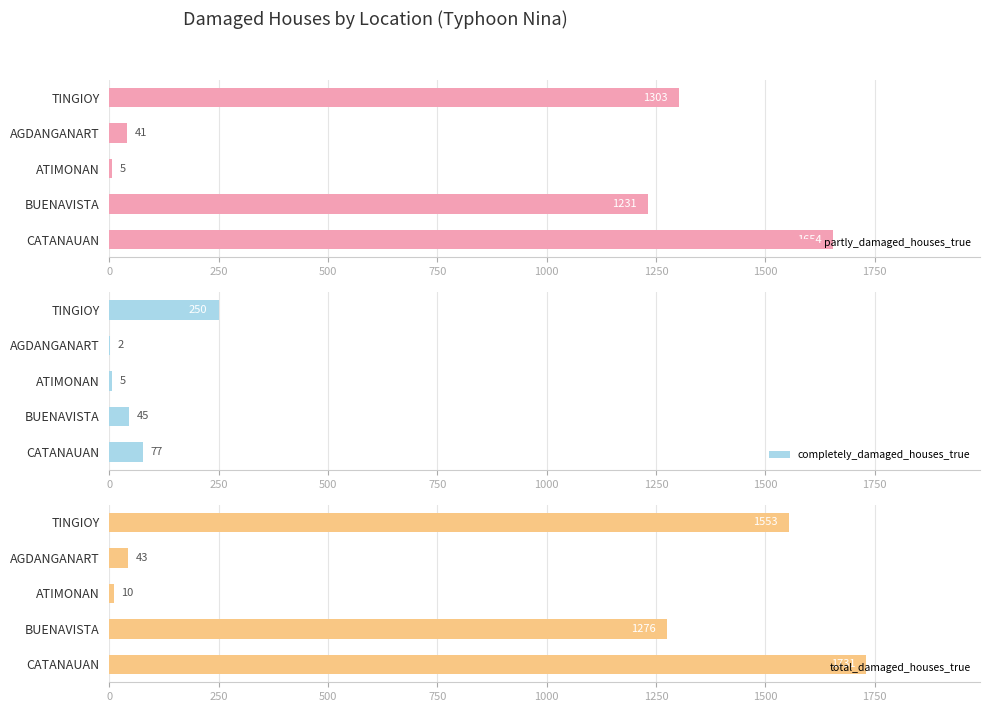

How many data points in partly_damaged_houses_true are above 1231?

2